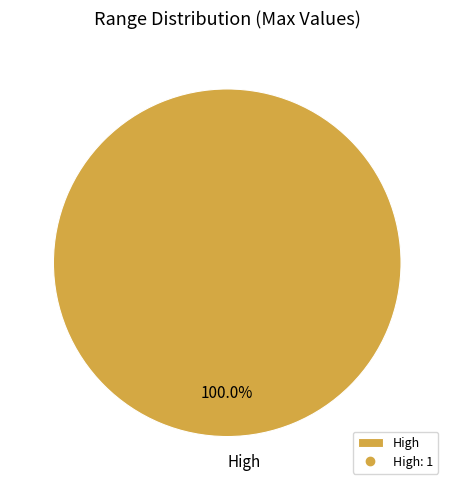

Is there any slice that represents more than half of the pie?

Yes